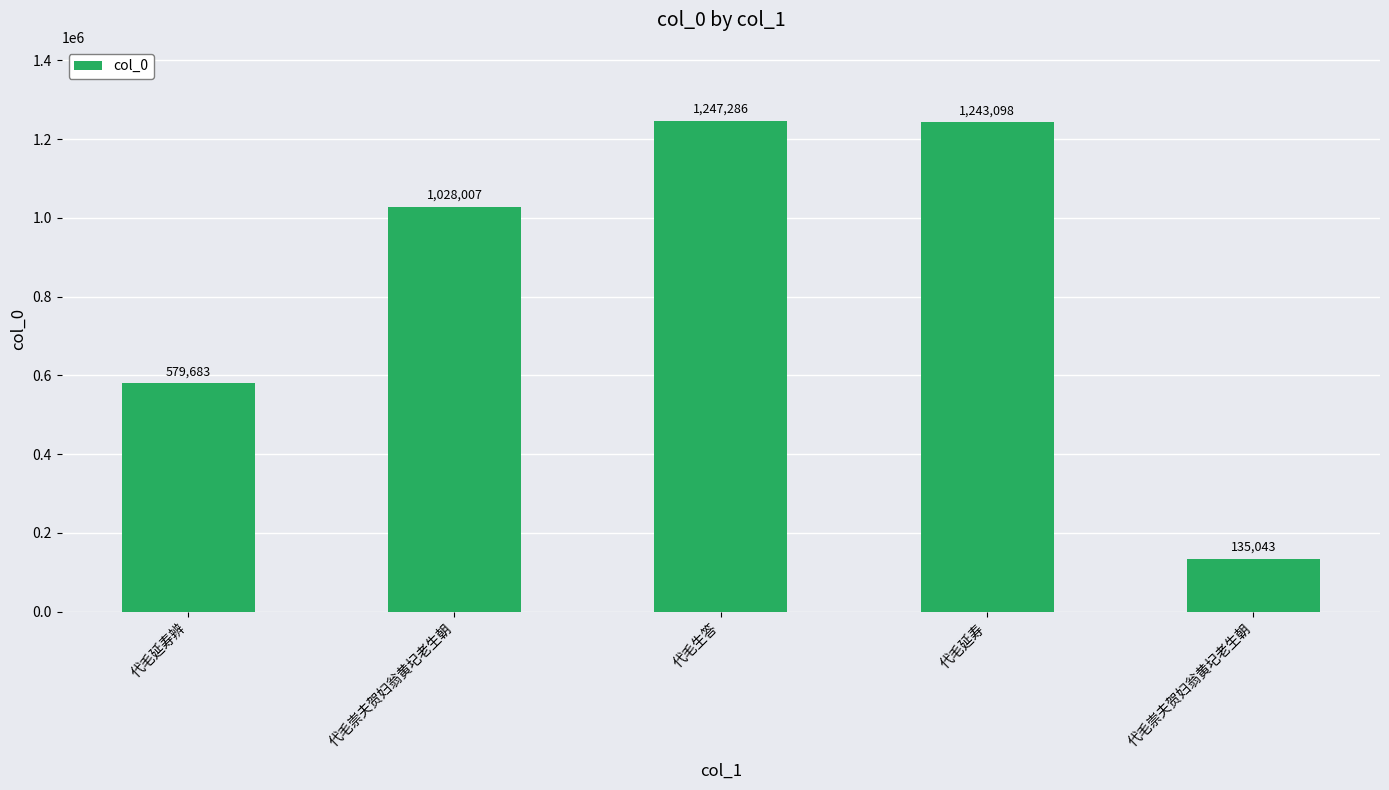

True or false: the data shows 579683 at 代毛延寿辨.

True